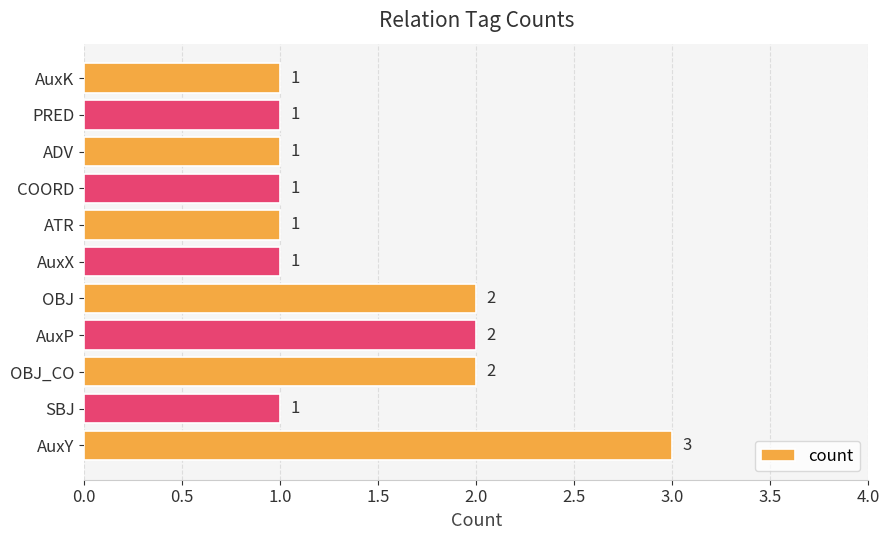

How many data points does each series have?

11